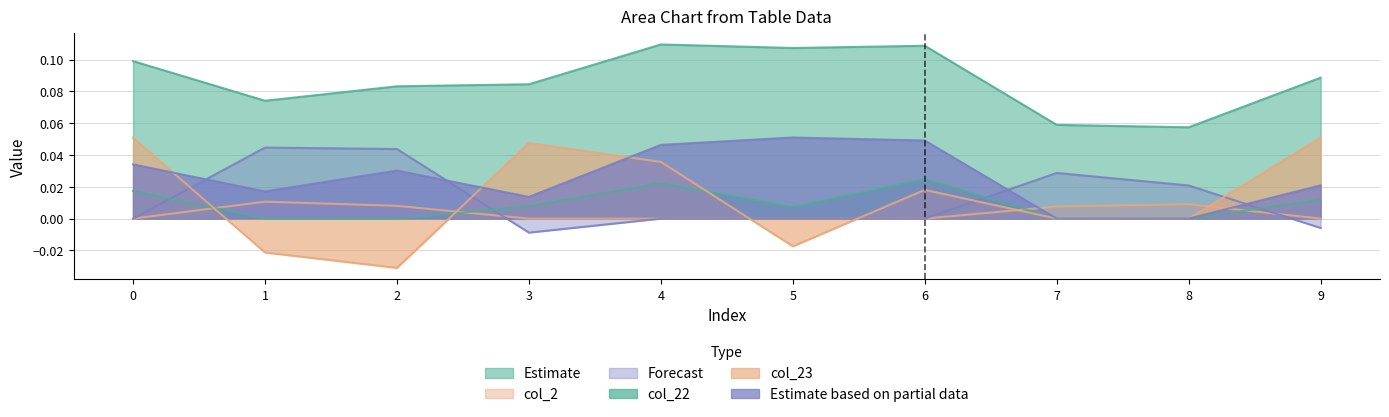

How many lines are shown in the chart?

6